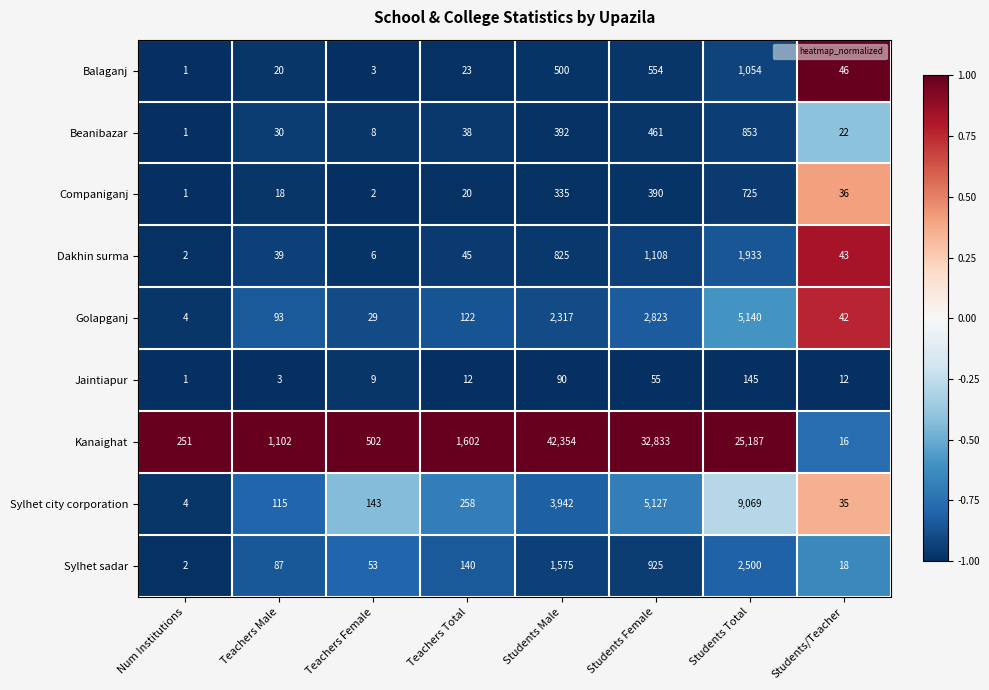

Where is Golapganj nearest to the value 2572?

Students Female